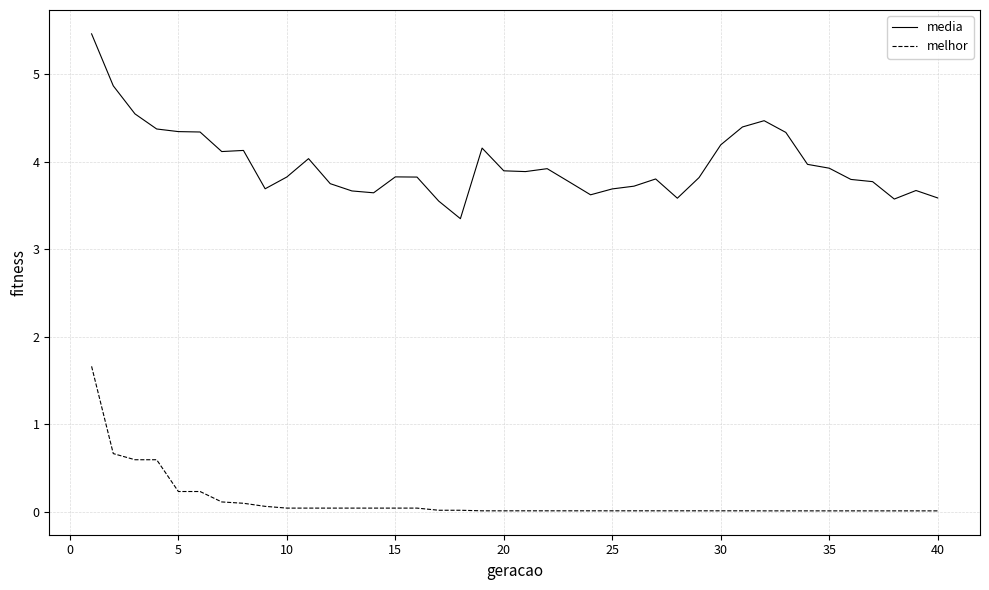

Which series has the widest spread of values?

media